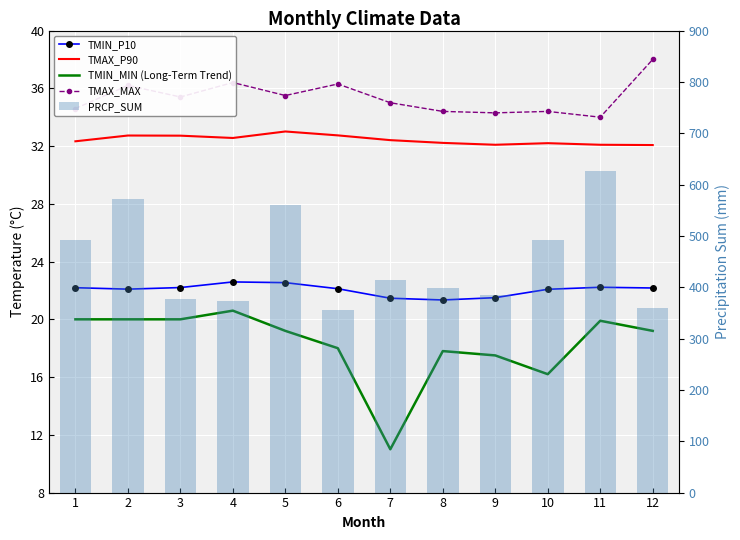

Which series changed the most between 3 and 5?

PRCP_SUM